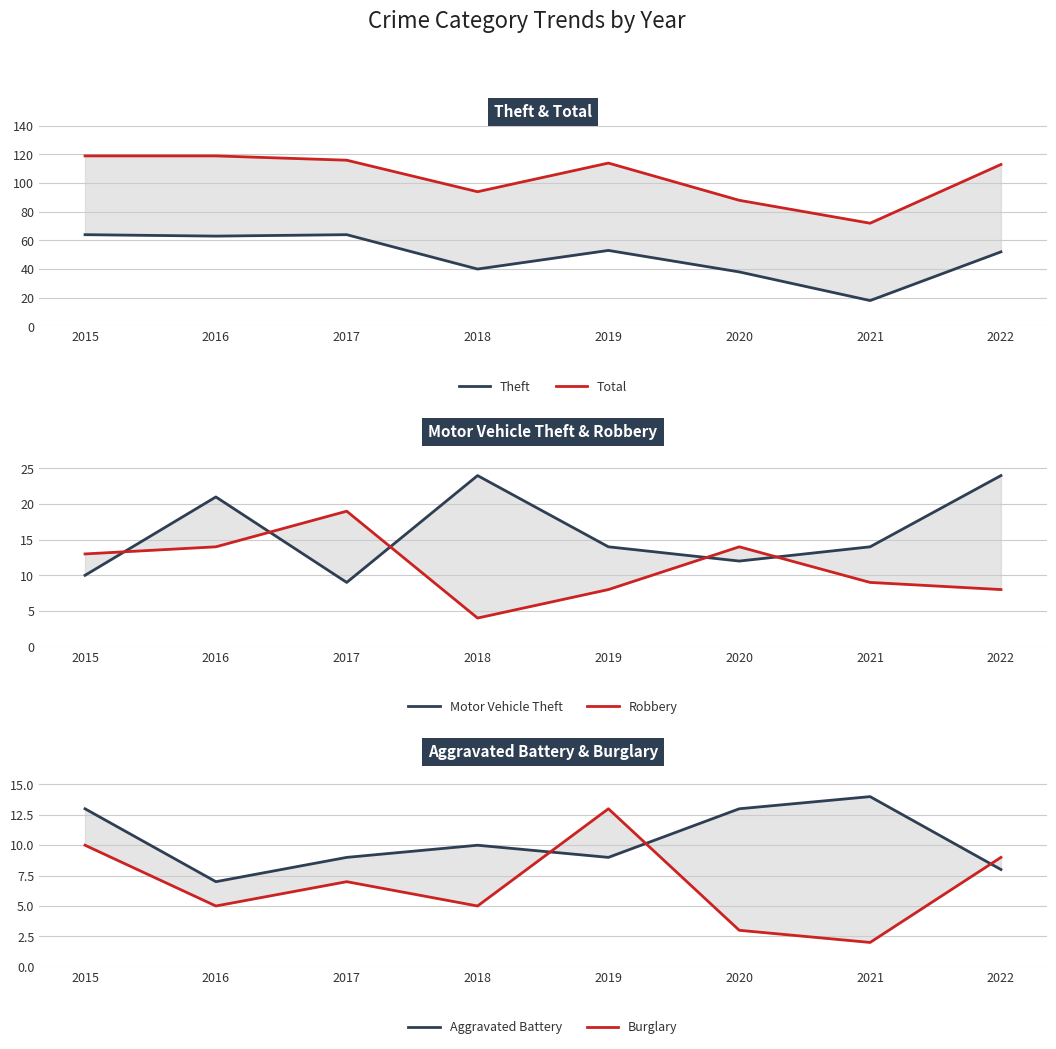

Which has a higher value, 2021 or 2017?

2017